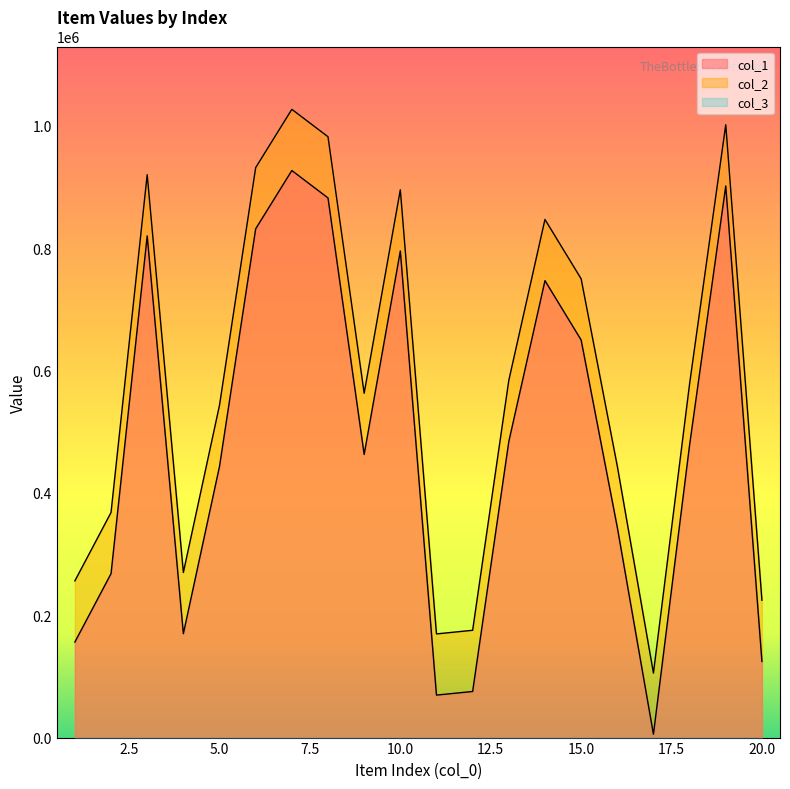

What is the sum of the col_1 values at 4 and 11?

239241